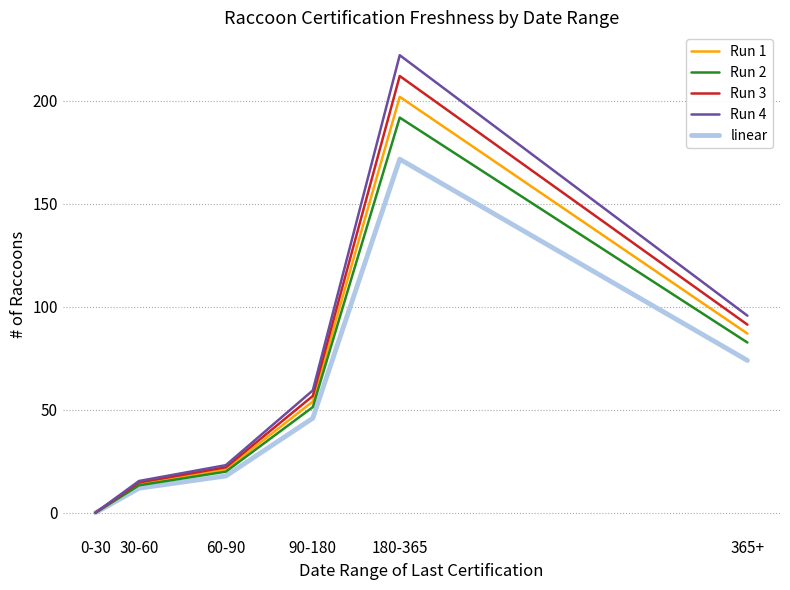

True or false: Run 1 has more than 0 points higher than both neighbors.

True